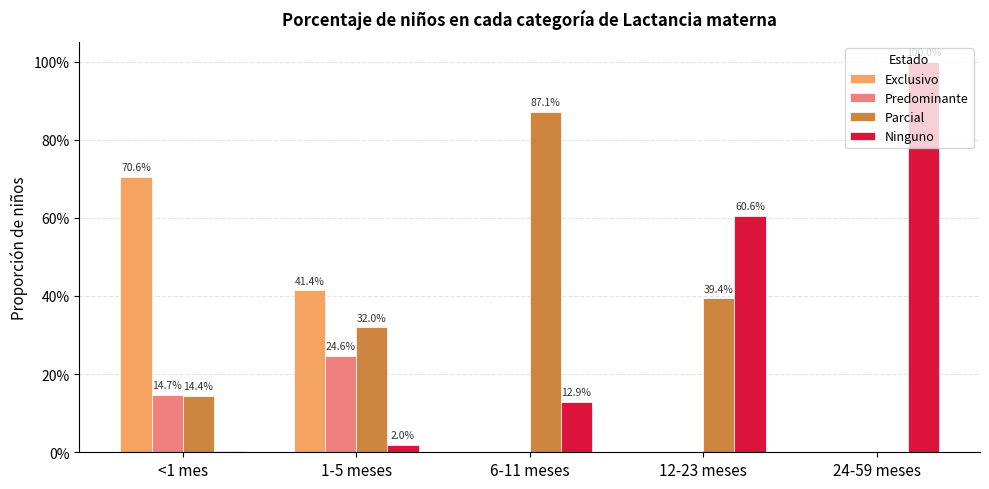

At how many categories does at least one series exceed 0?

5